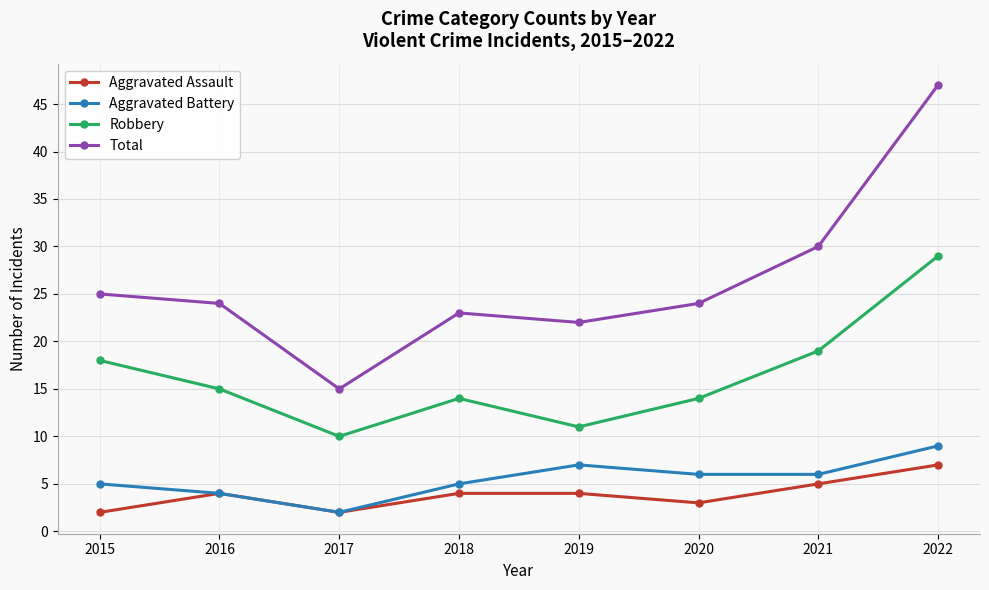

Which series has the largest total across all categories?

Total